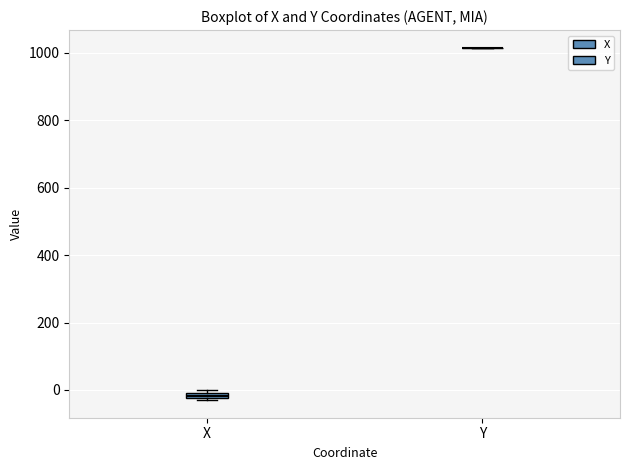

Where is the upper edge of the box for X on the y-axis? The values are not printed on the chart, so give them approximately, as read against the axis.

0